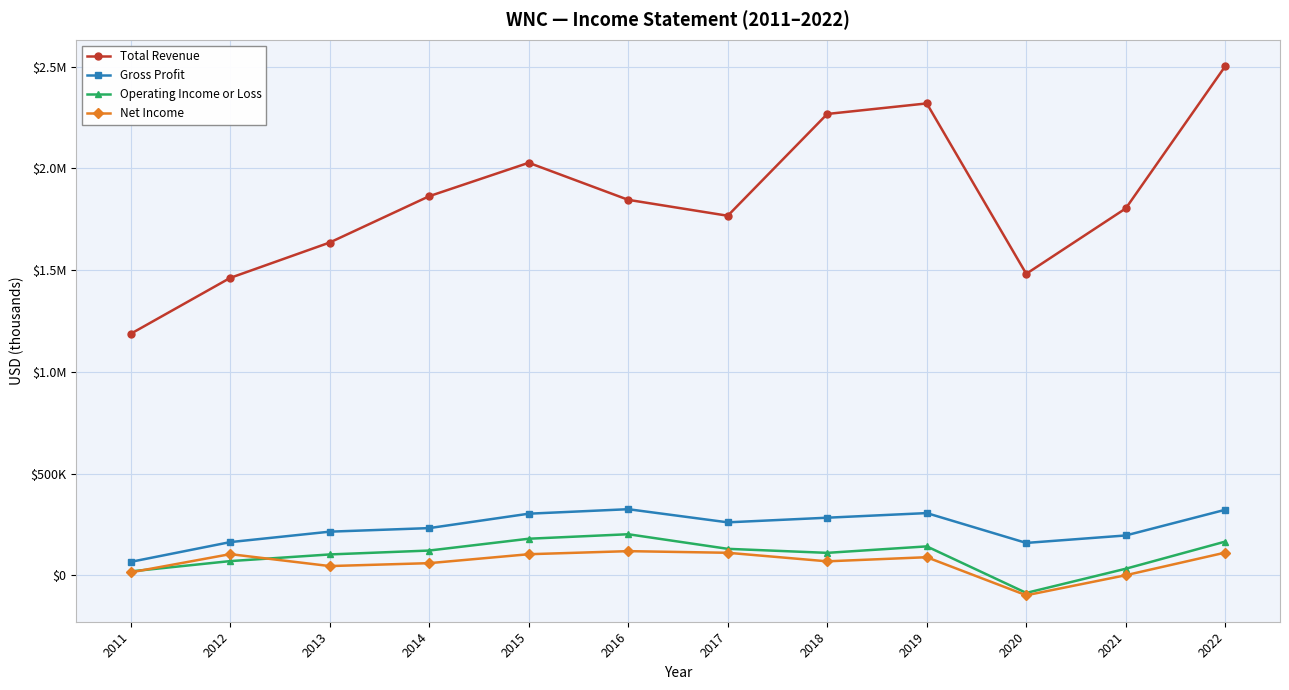

What is the sum of the Operating Income or Loss values at 2012 and 2014?

192900